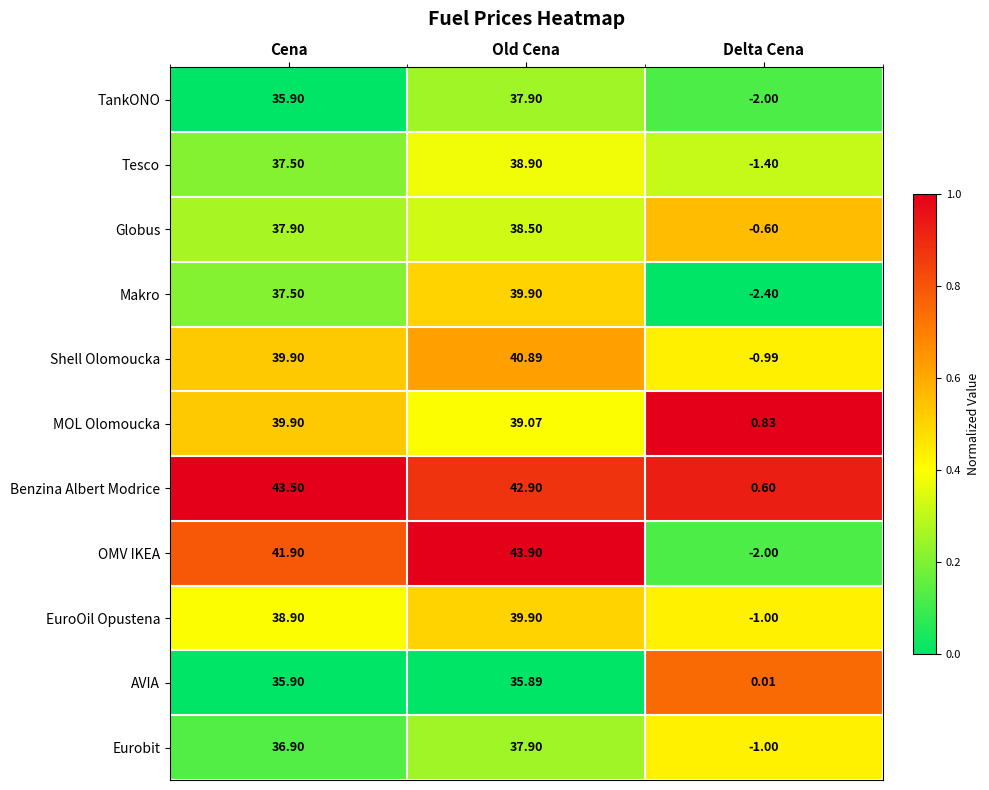

What is the difference between the highest and lowest values at Cena?

7.6